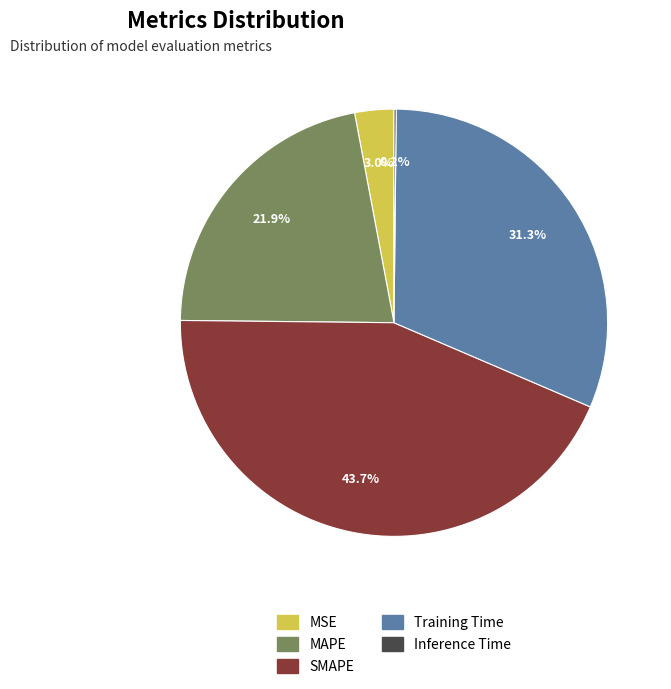

Which category has the biggest portion of the pie?

SMAPE